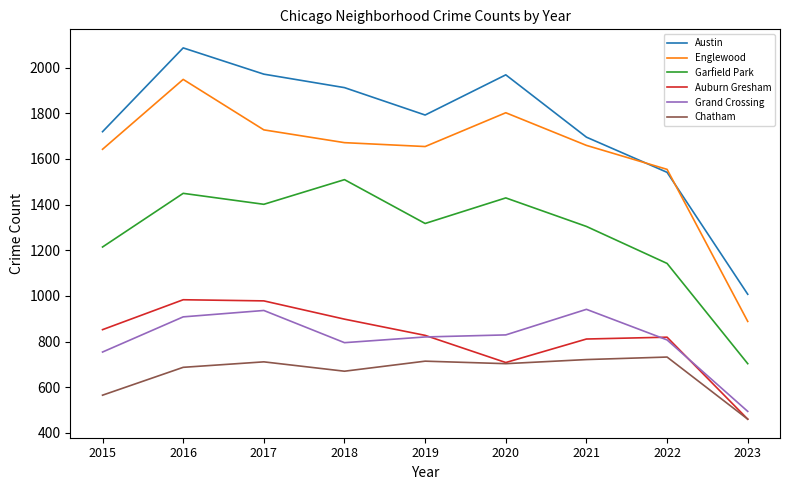

Read the Englewood value at 2016, to the nearest 100.

1900